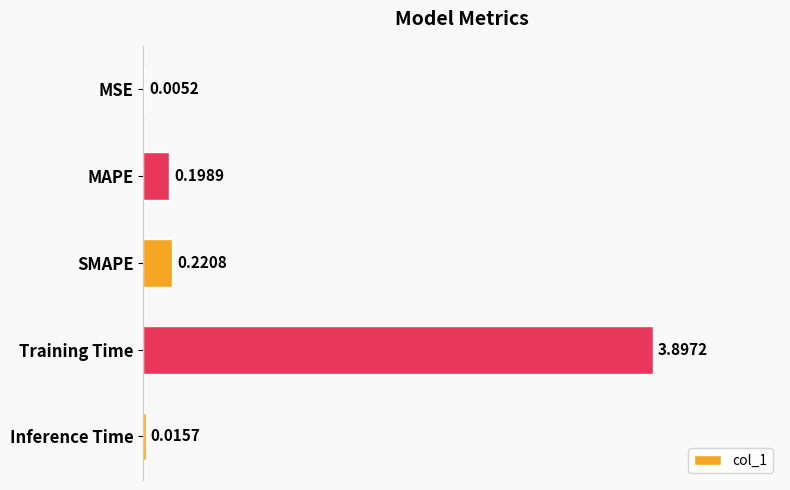

What is the sum of all values?

4.3